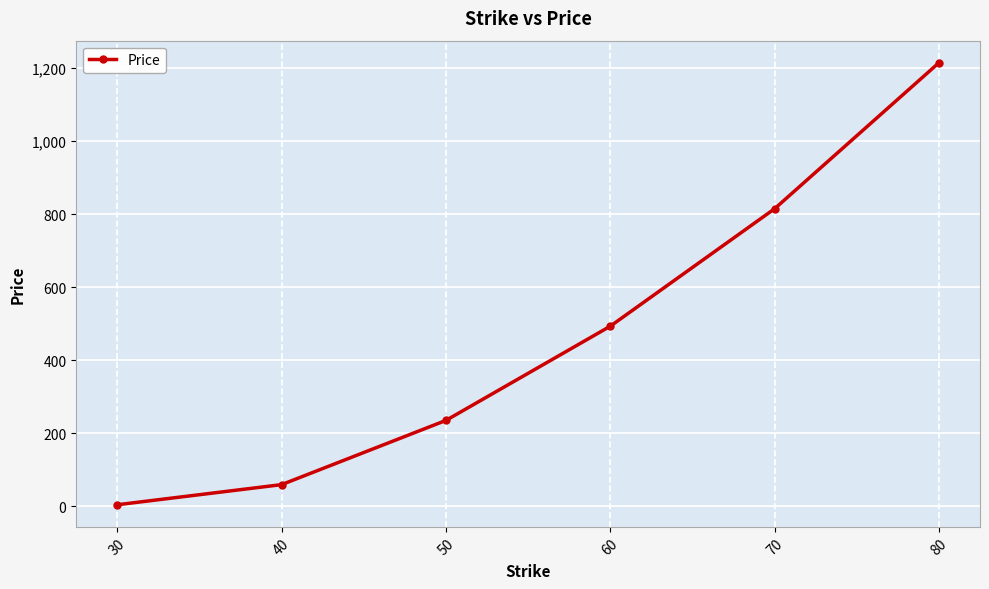

List the labels in order of value, smallest first.

30, 40, 50, 60, 70, 80